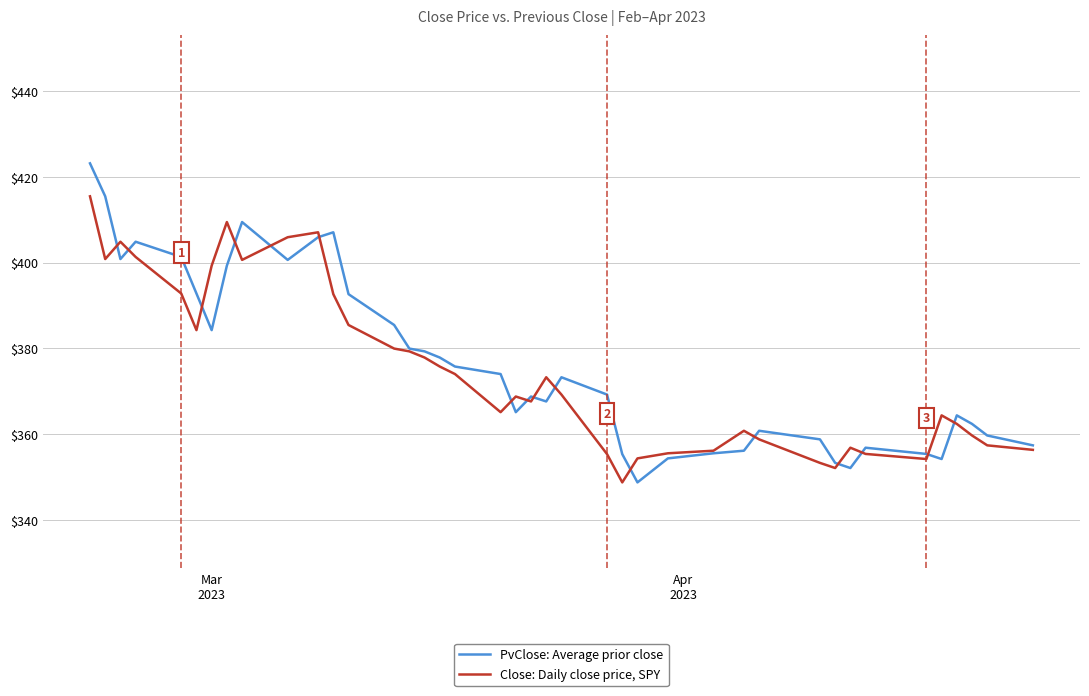

Rank the series by their maximum value, from lowest to highest.

Close: Daily close price, SPY, PvClose: Average prior close